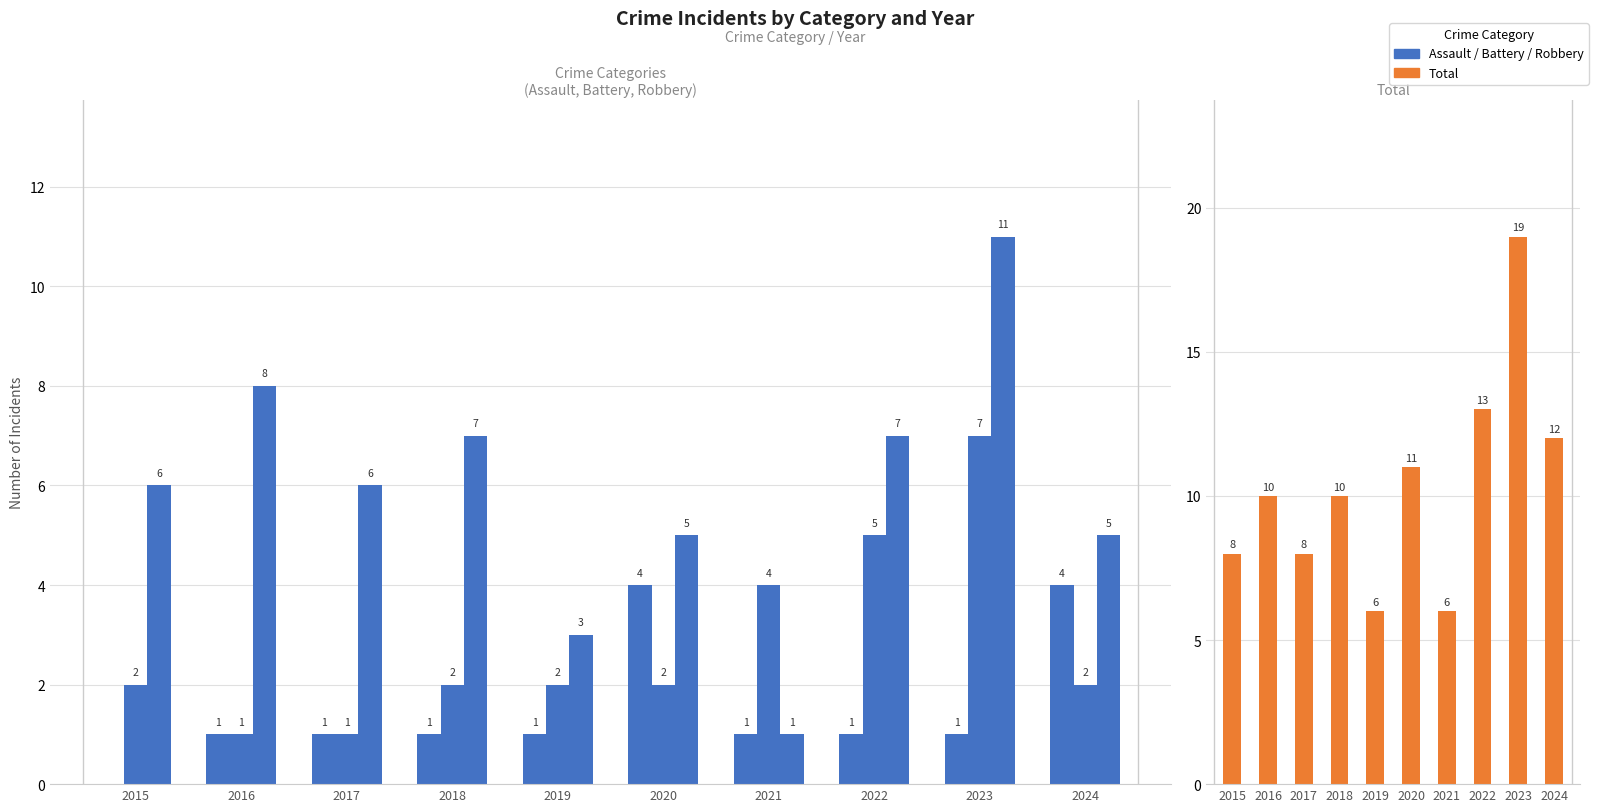

What is the value of the Robbery bar at the 4th from the left?

7